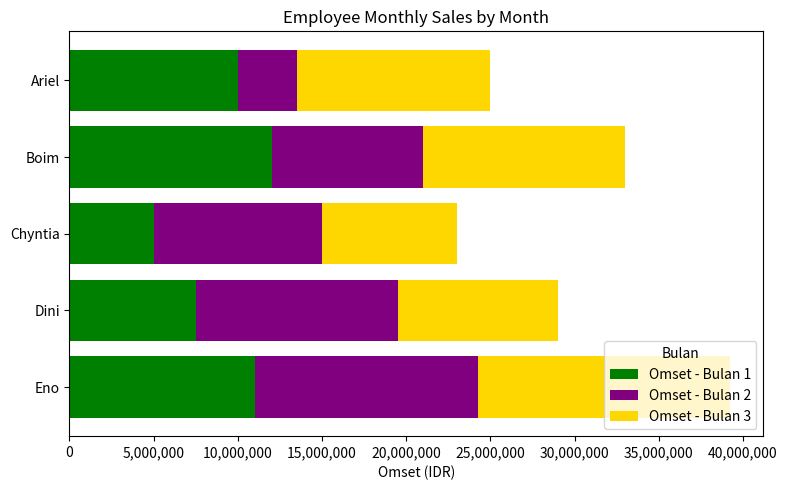

How many categories are shown in the chart?

5